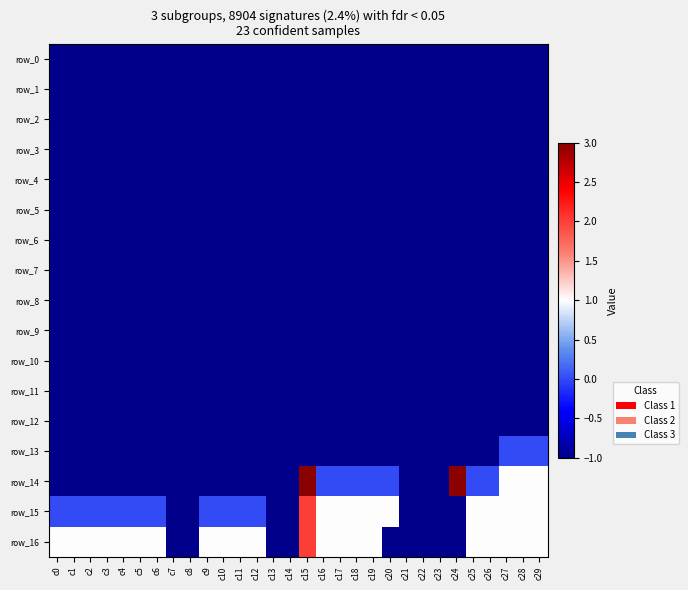

The row_4 series shows -1 at c13. True or false?

True